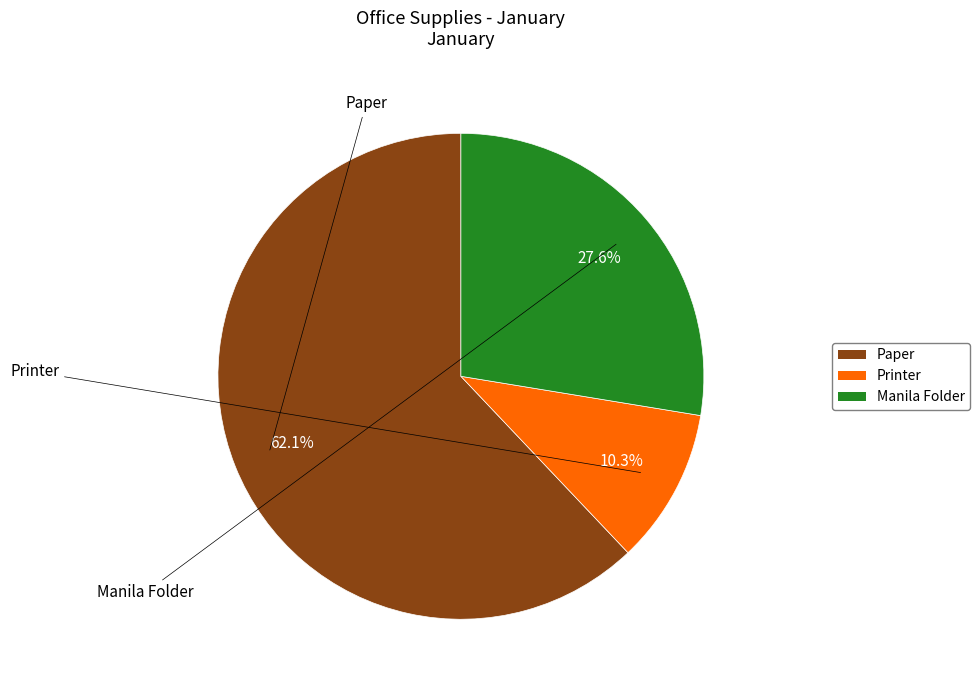

What percentage do Paper and Printer together represent?

72.4%